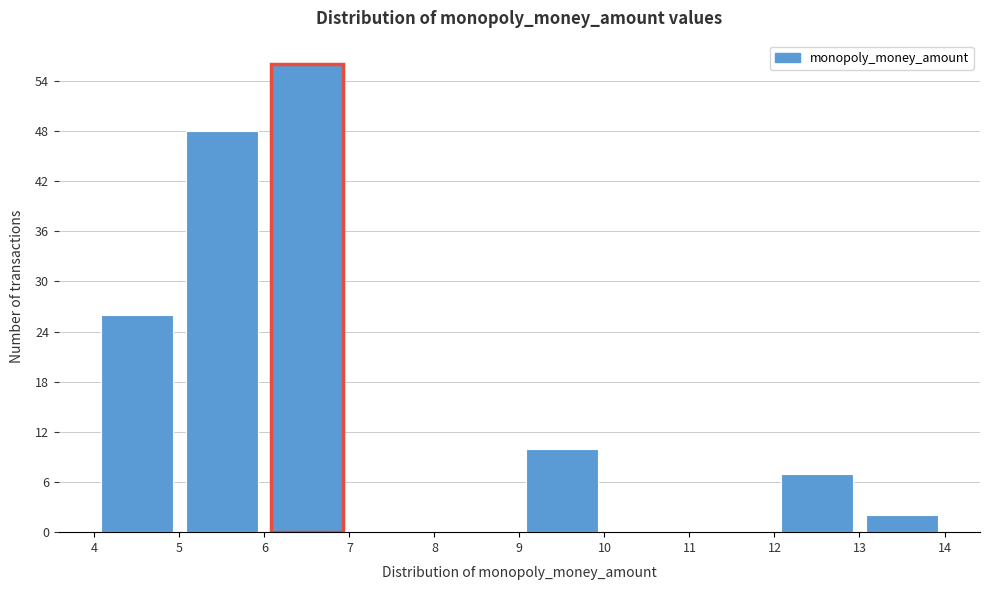

How tall is the bar that spans 9 to 10 on the x-axis? The values are not printed on the chart, so give them approximately, as read against the axis.

10